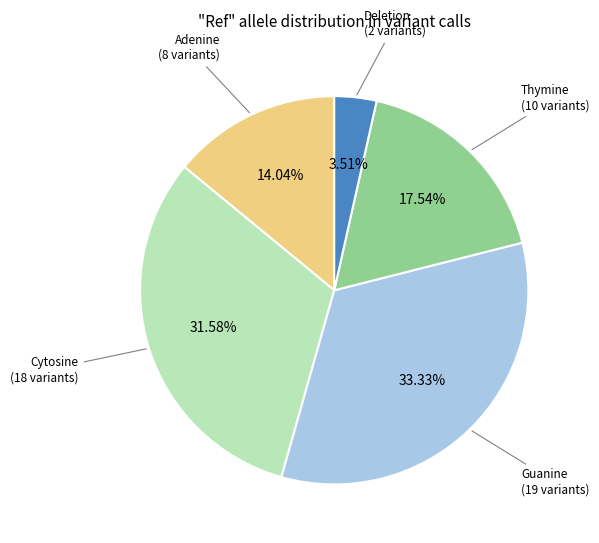

Is there any slice that represents more than half of the pie?

No